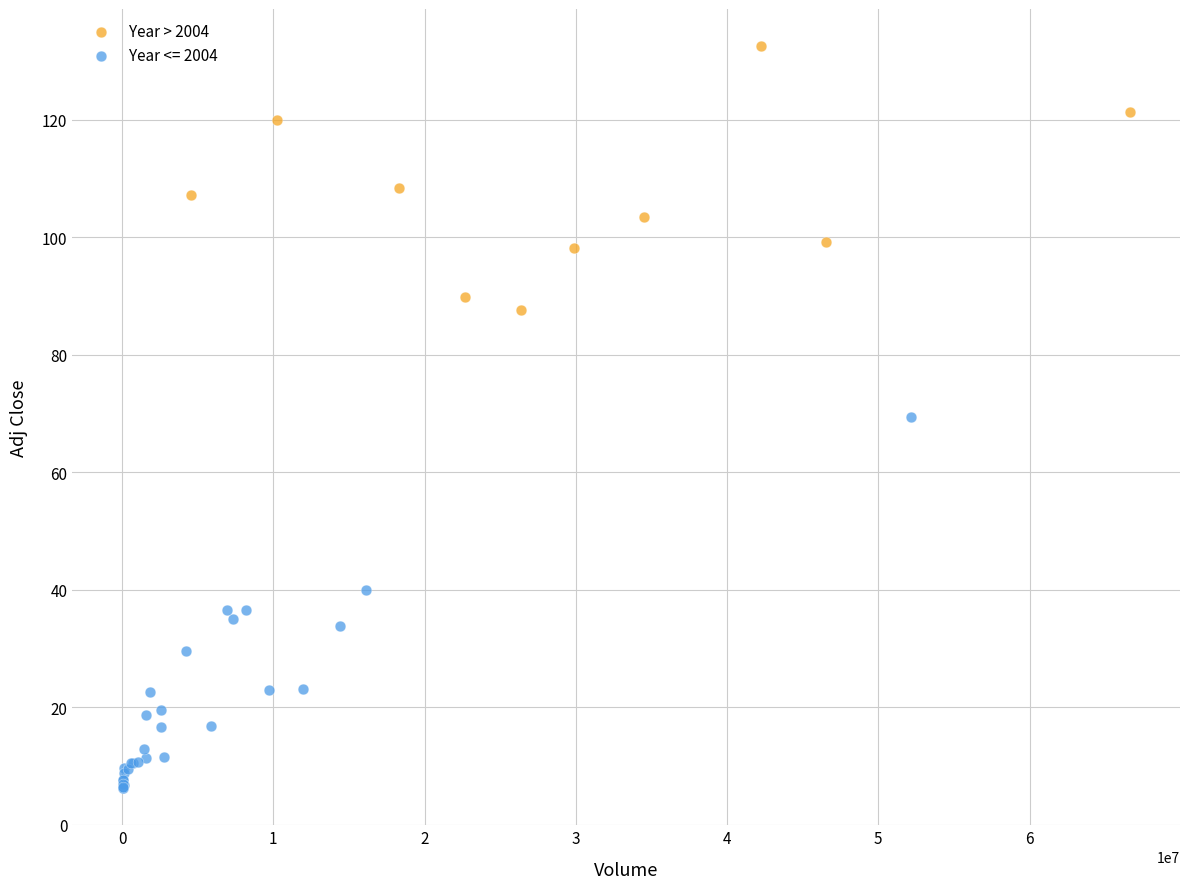

Which series has the widest spread of Y values?

Year <= 2004